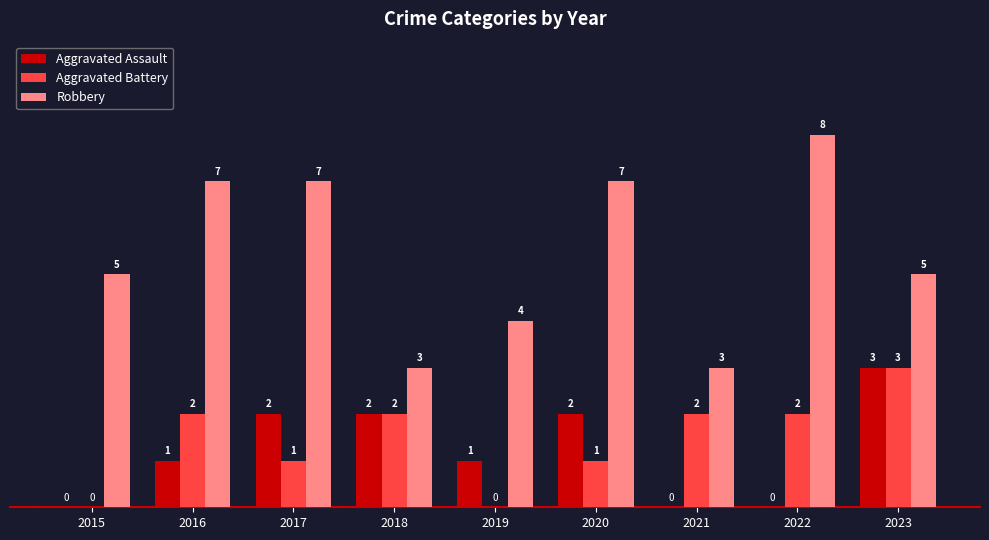

Is it true that Aggravated Battery equals 2 at 2021?

True